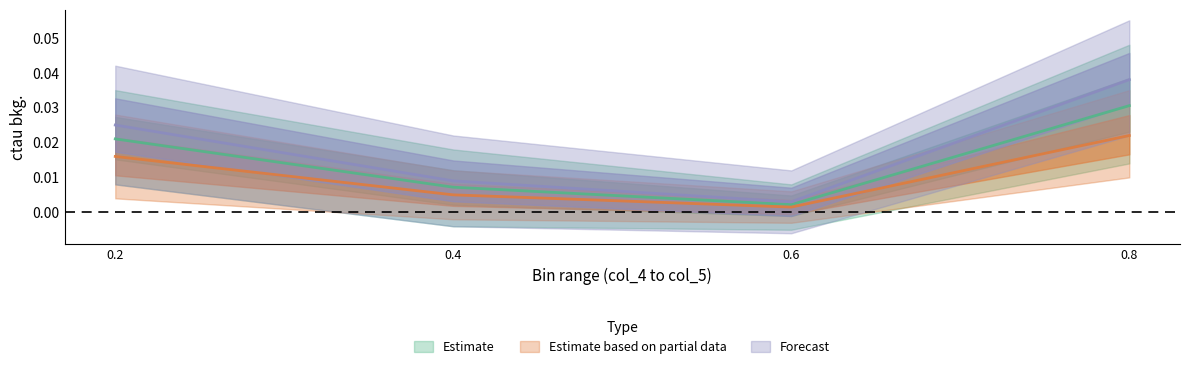

Between 0.4 and 0.2, which is larger?

0.2